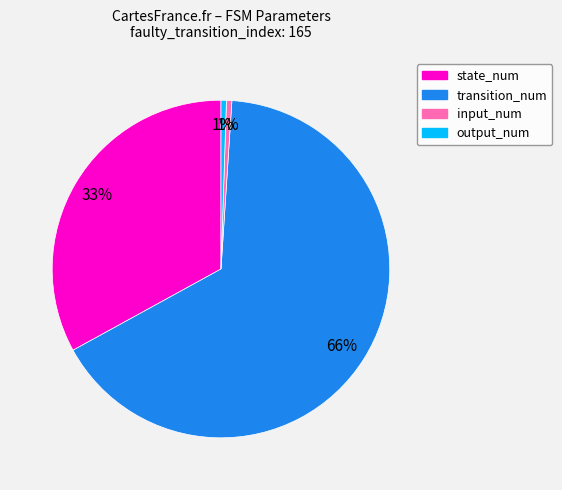

Does transition_num represent more than half of the total?

Yes